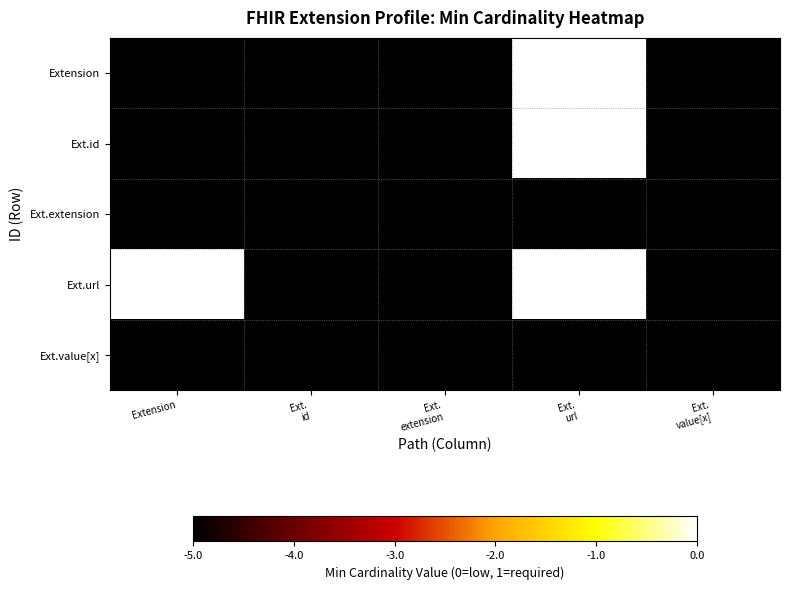

Which series has the largest range (max minus min)?

Extension